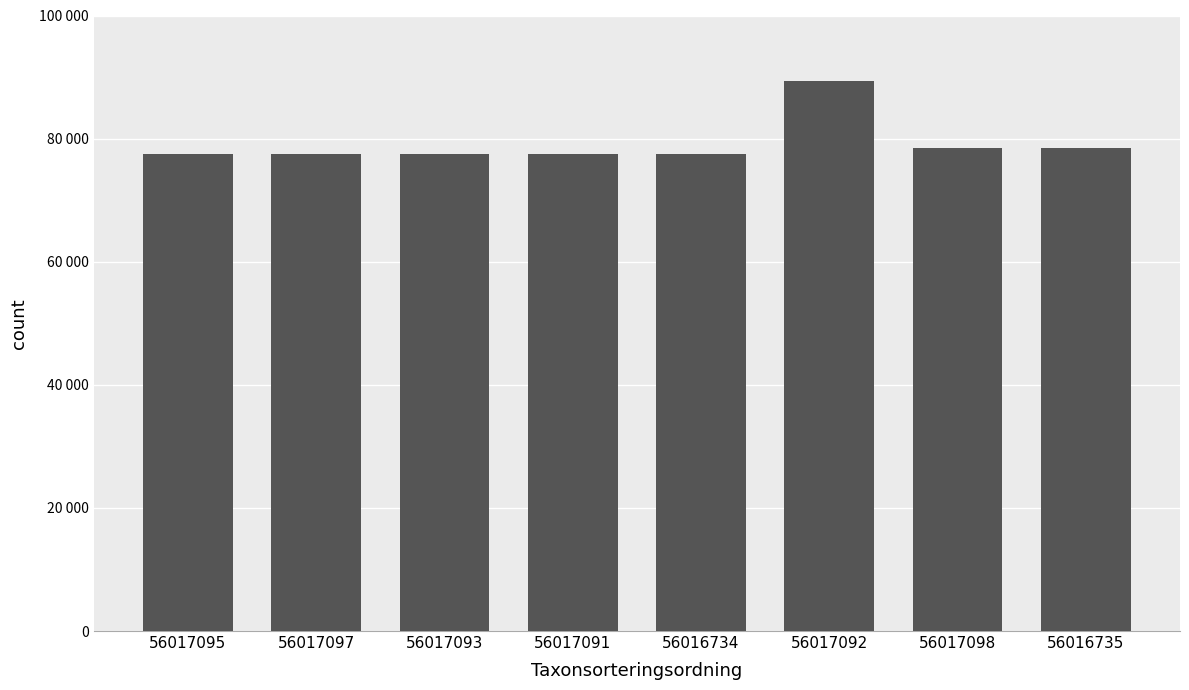

What is the value of the 4th bar from the left?

77506